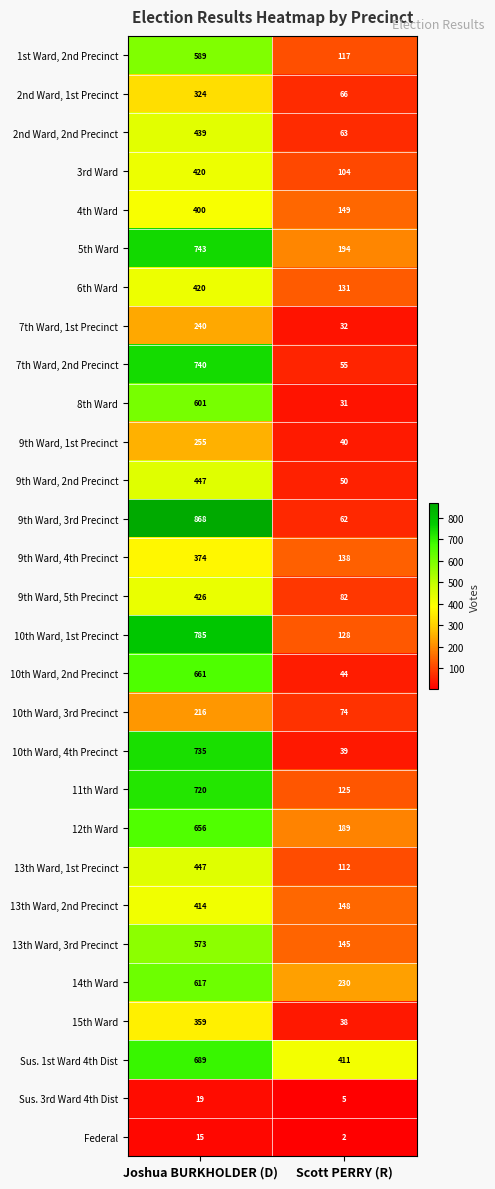

The 13th Ward, 3rd Precinct series shows 145 at Scott PERRY (R). True or false?

True